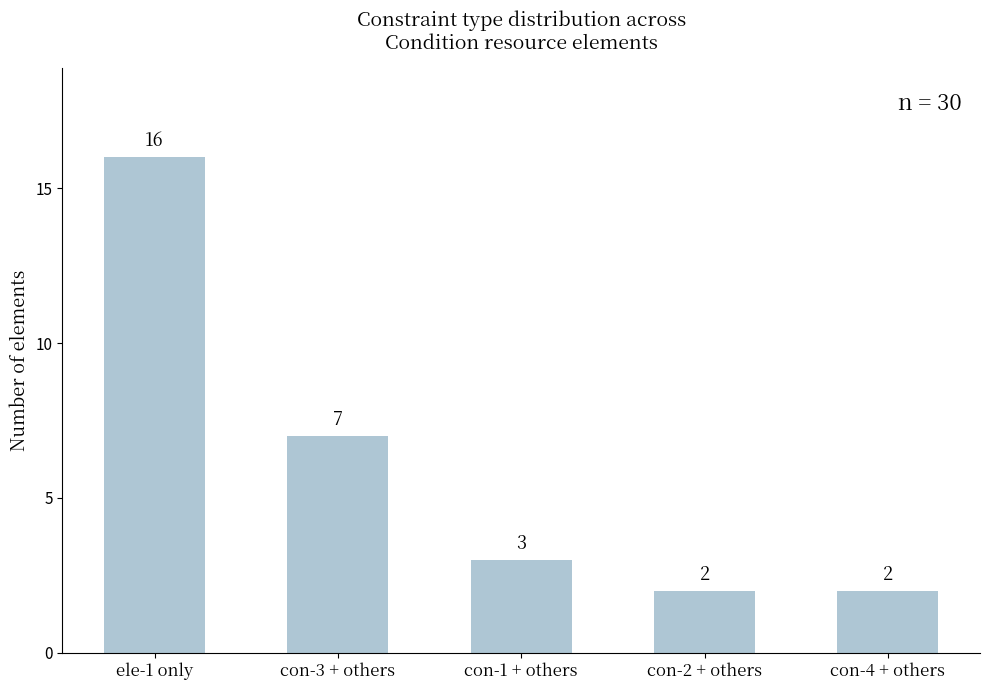

What is the difference between the values at con-2 + others and con-3 + others?

5